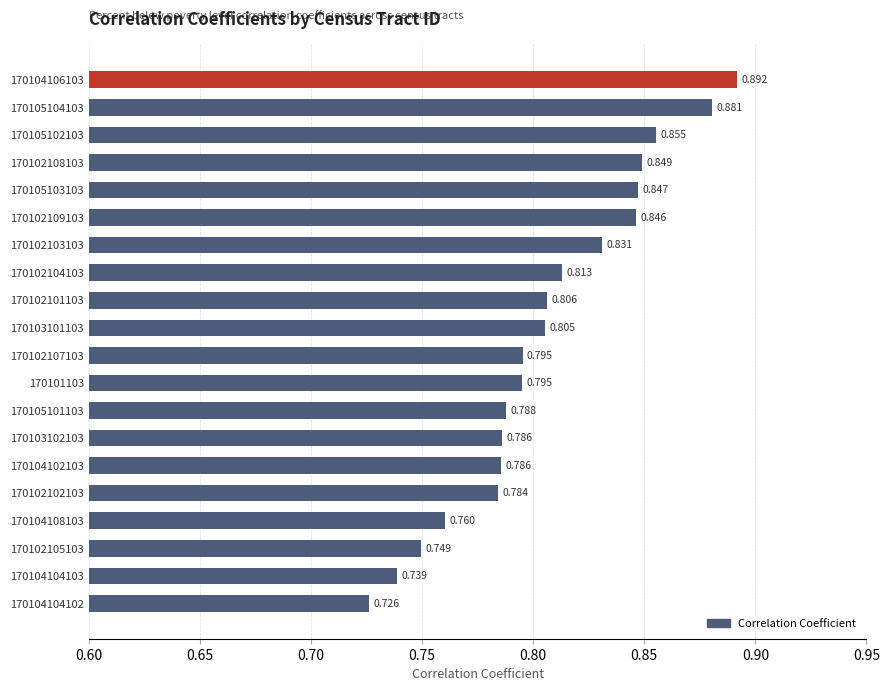

What is the difference between the maximum and minimum values?

0.2